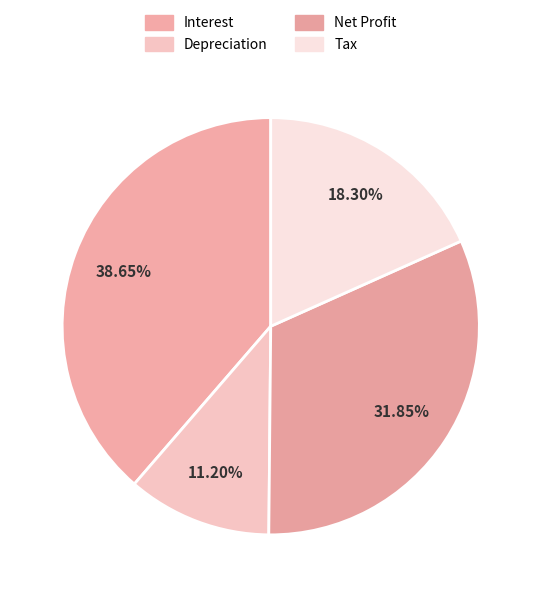

Rank the categories by value from highest to lowest.

Interest, Net Profit, Tax, Depreciation